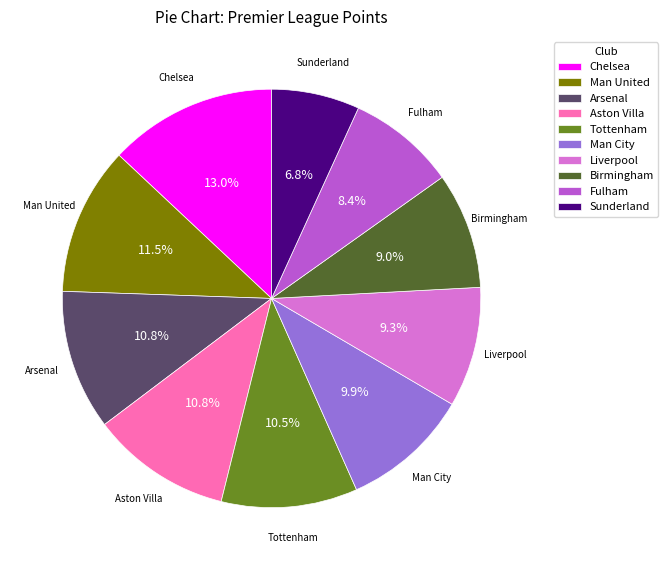

The Aston Villa slice represents 11% of the pie. True or false?

True